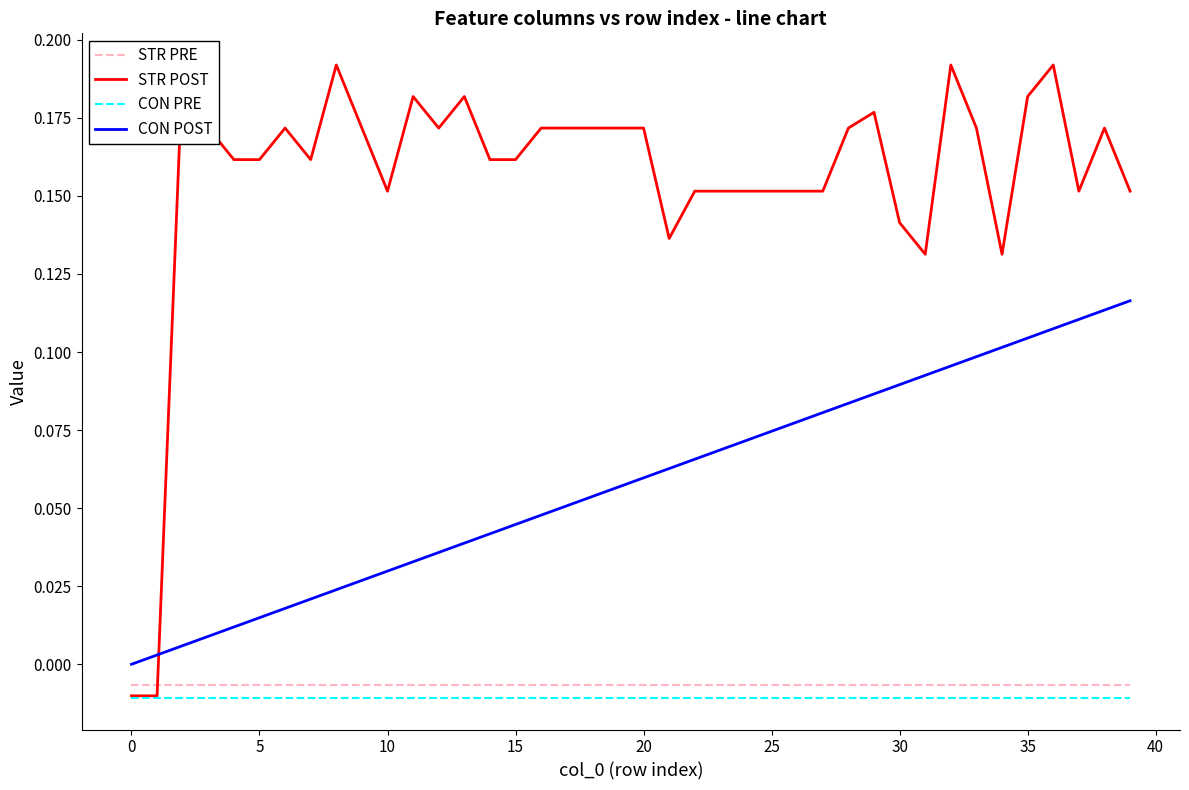

True or false: CON PRE and CON POST cross at least once.

False